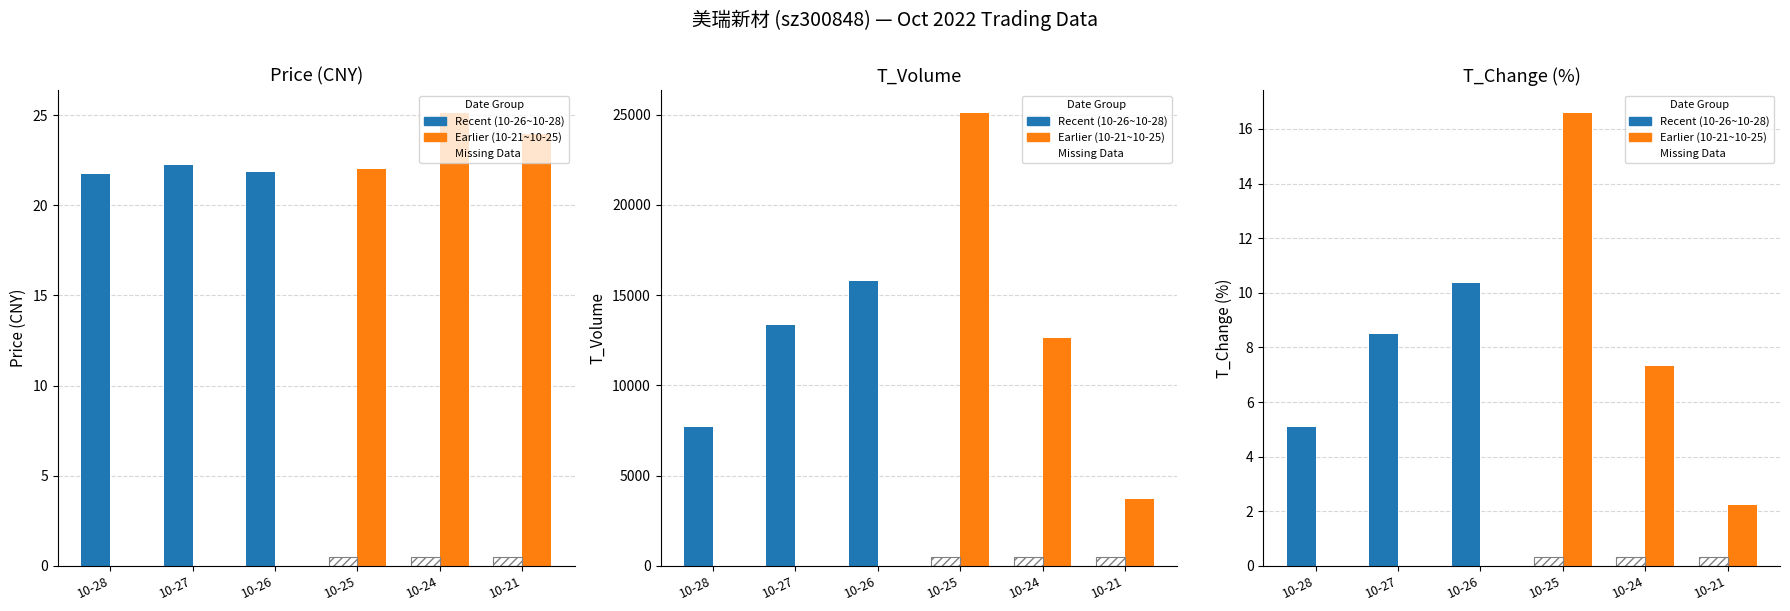

Reading right to left, list all the values displayed in this chart.

price: 2022-10-21=24.0	2022-10-24=25.1	2022-10-25=22.0	2022-10-26=21.9	2022-10-27=22.2	2022-10-28=21.7
t_volume: 2022-10-21=3679.0	2022-10-24=12623.0	2022-10-25=25096.0	2022-10-26=15775.0	2022-10-27=13322.0	2022-10-28=7709.0
t_change: 2022-10-21=2.2	2022-10-24=7.3	2022-10-25=16.6	2022-10-26=10.4	2022-10-27=8.5	2022-10-28=5.1